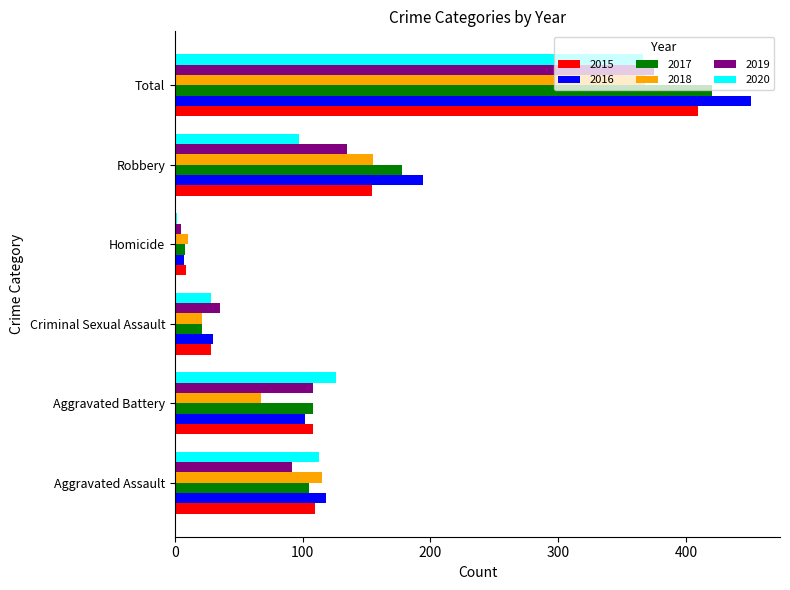

What is the difference between the highest and lowest values at Aggravated Battery?

59